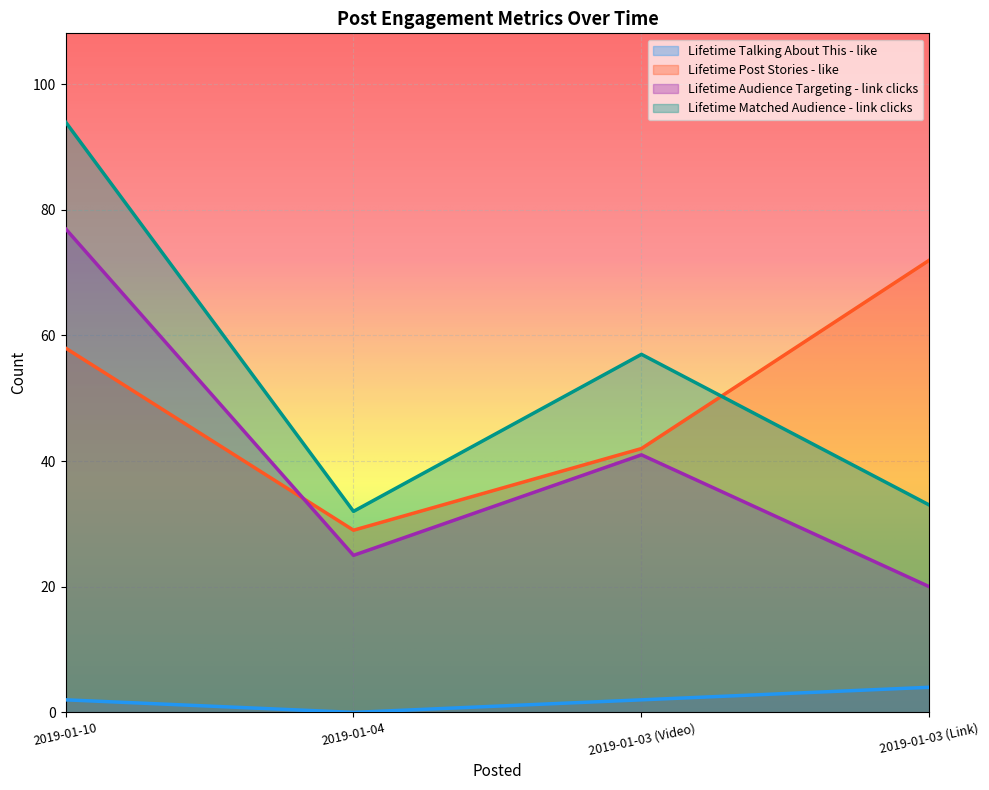

Rank the categories by Lifetime Matched Audience - link clicks value from highest to lowest.

2019-01-10, 2019-01-03 (Video), 2019-01-03 (Link), 2019-01-04